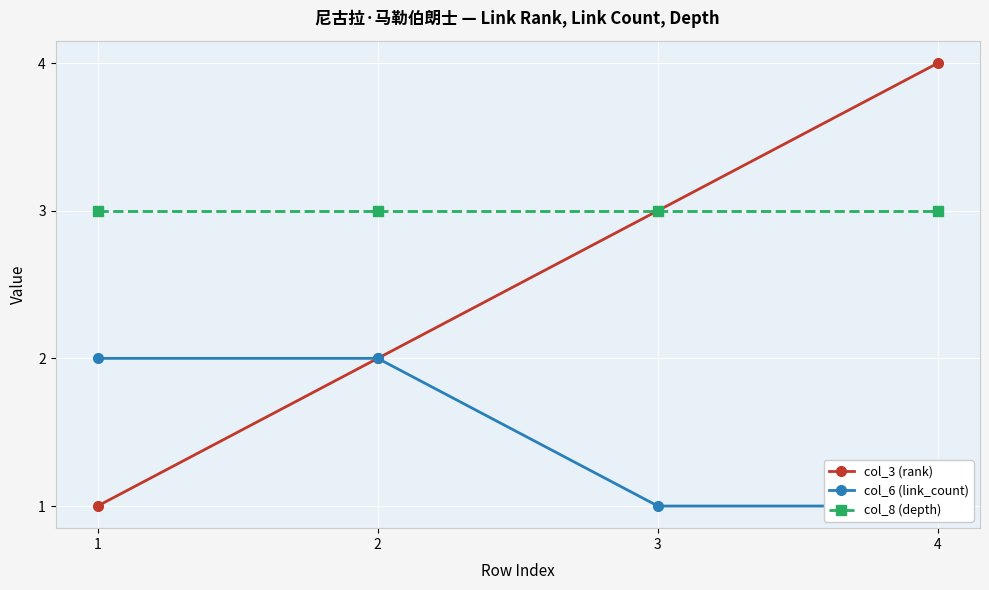

True or false: col_6 (link_count) has more than 1 points higher than both neighbors.

False